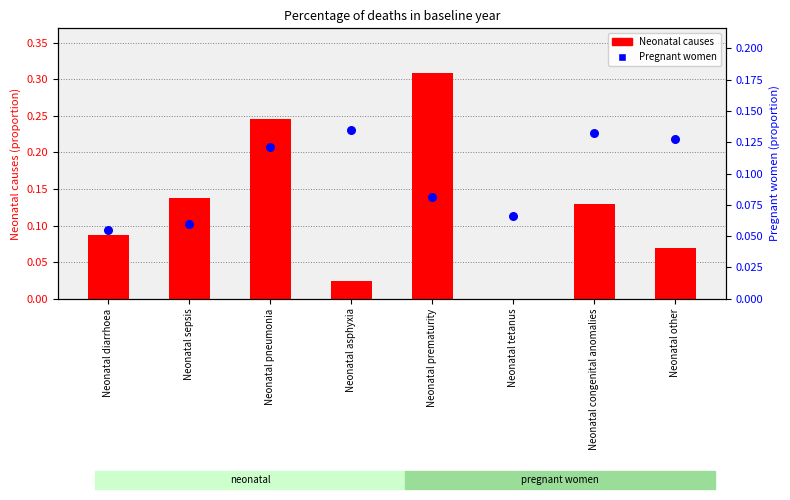

At how many categories does at least one series exceed 0?

8